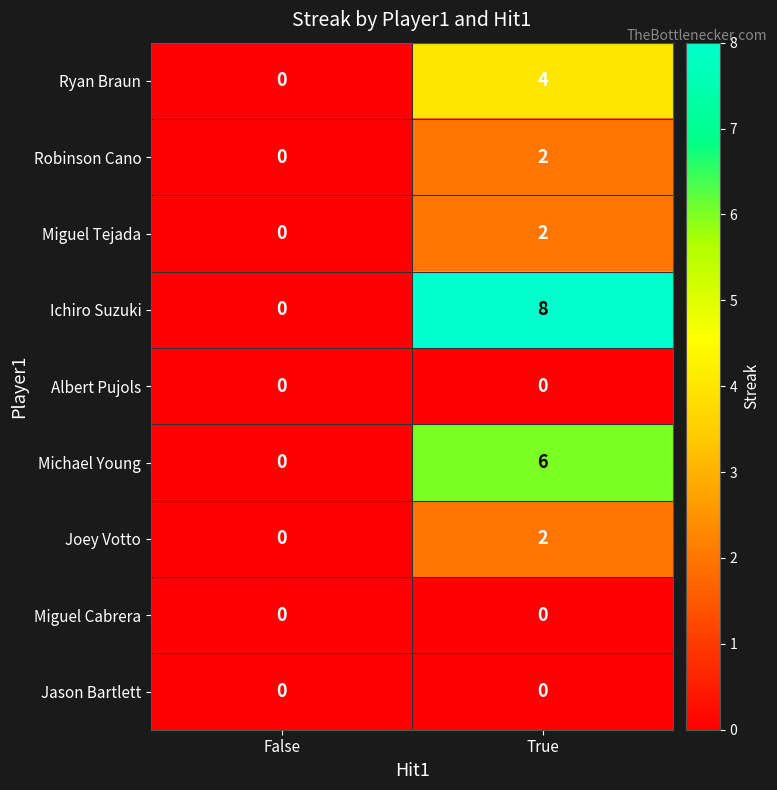

What is the sum of all Ichiro Suzuki values?

8